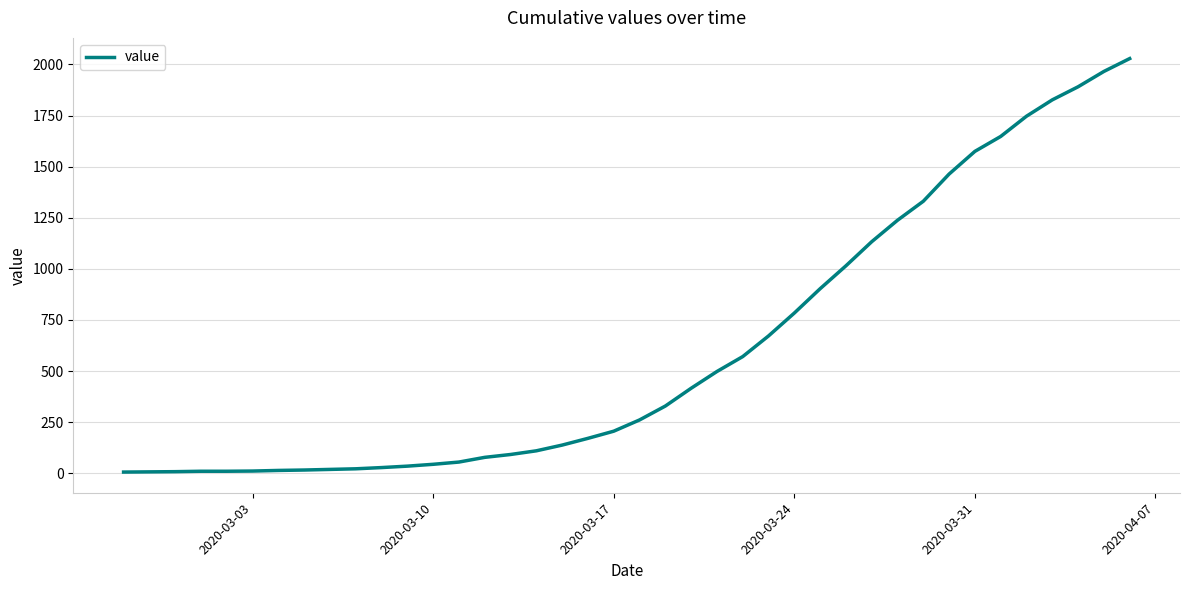

What is the minimum value shown in the chart?

6